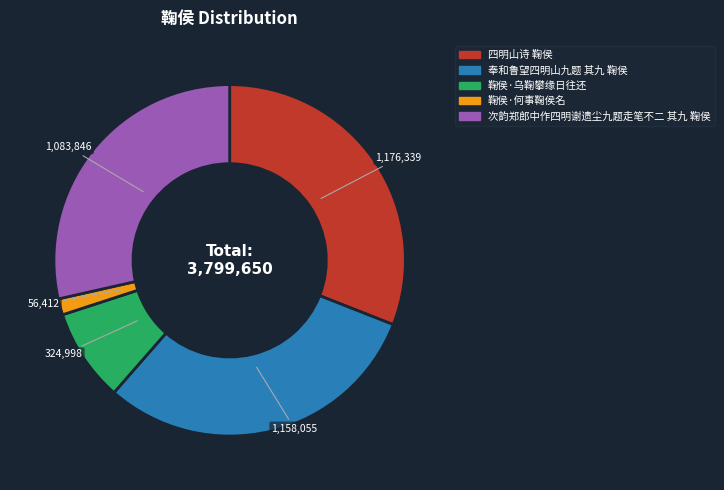

Is the sum of 次韵郑郎中作四明谢遗尘九题走笔不二 其九 鞠侯 and 四明山诗 鞠侯 greater than half?

Yes